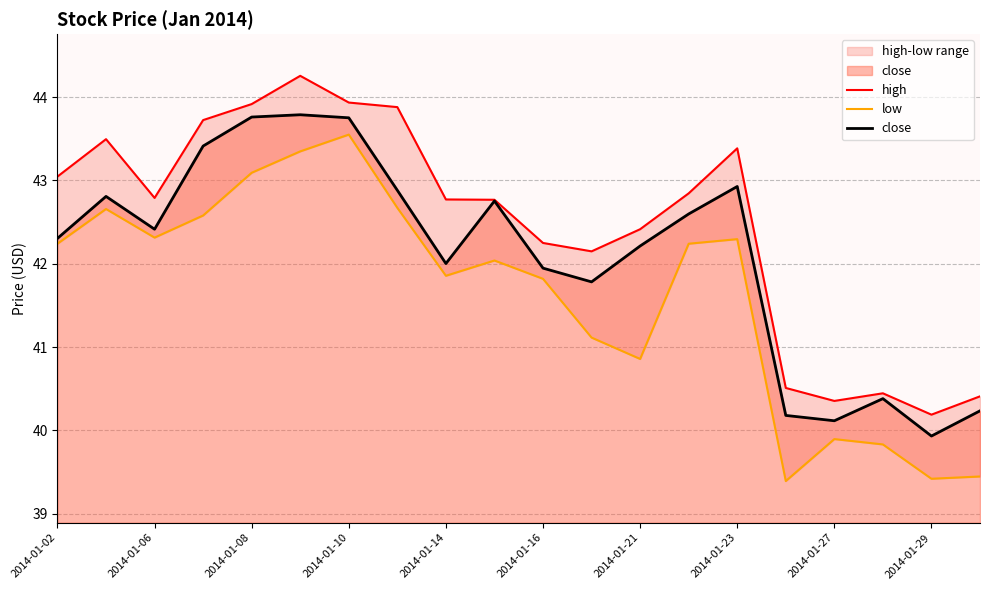

The close series shows 42.3 at 2014-01-02. True or false?

True